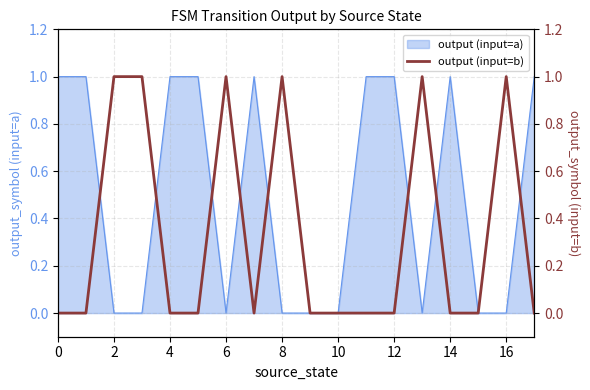

What is the difference between the values at 2 and 4?

1